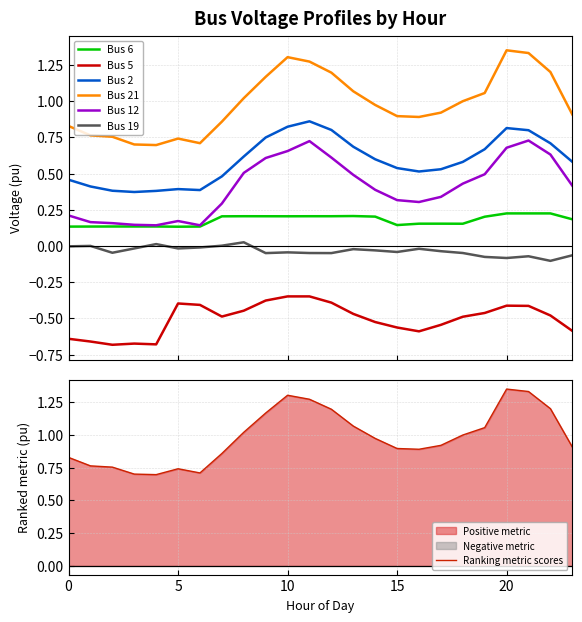

Which has a higher value, 3 or 12?

12